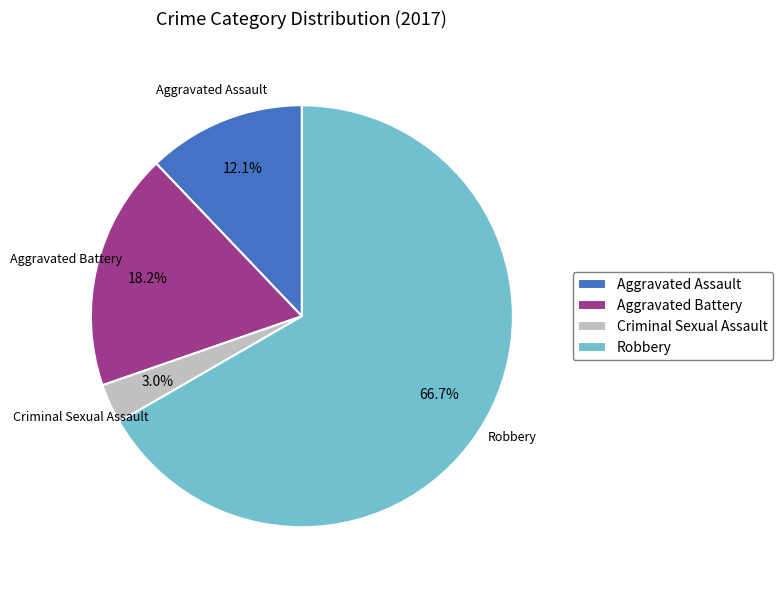

What is the majority slice?

Robbery